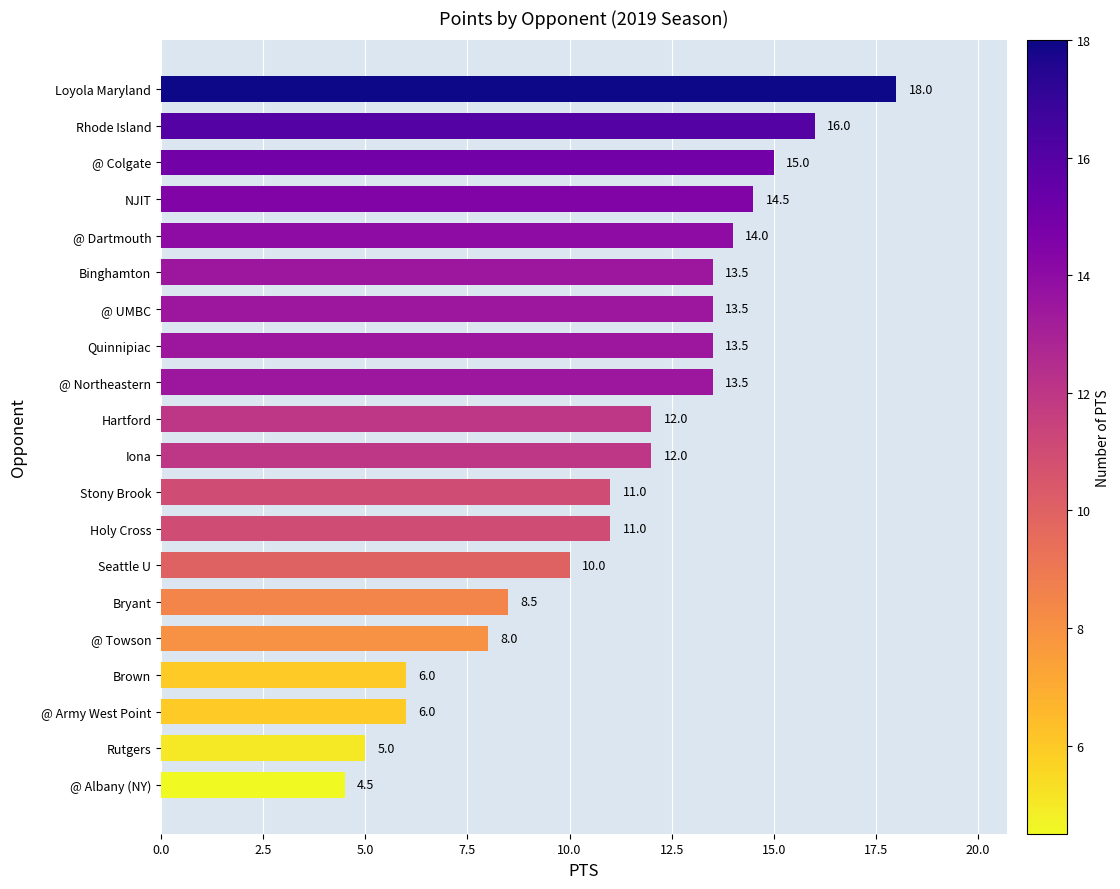

What is the maximum value shown in the chart?

18.0